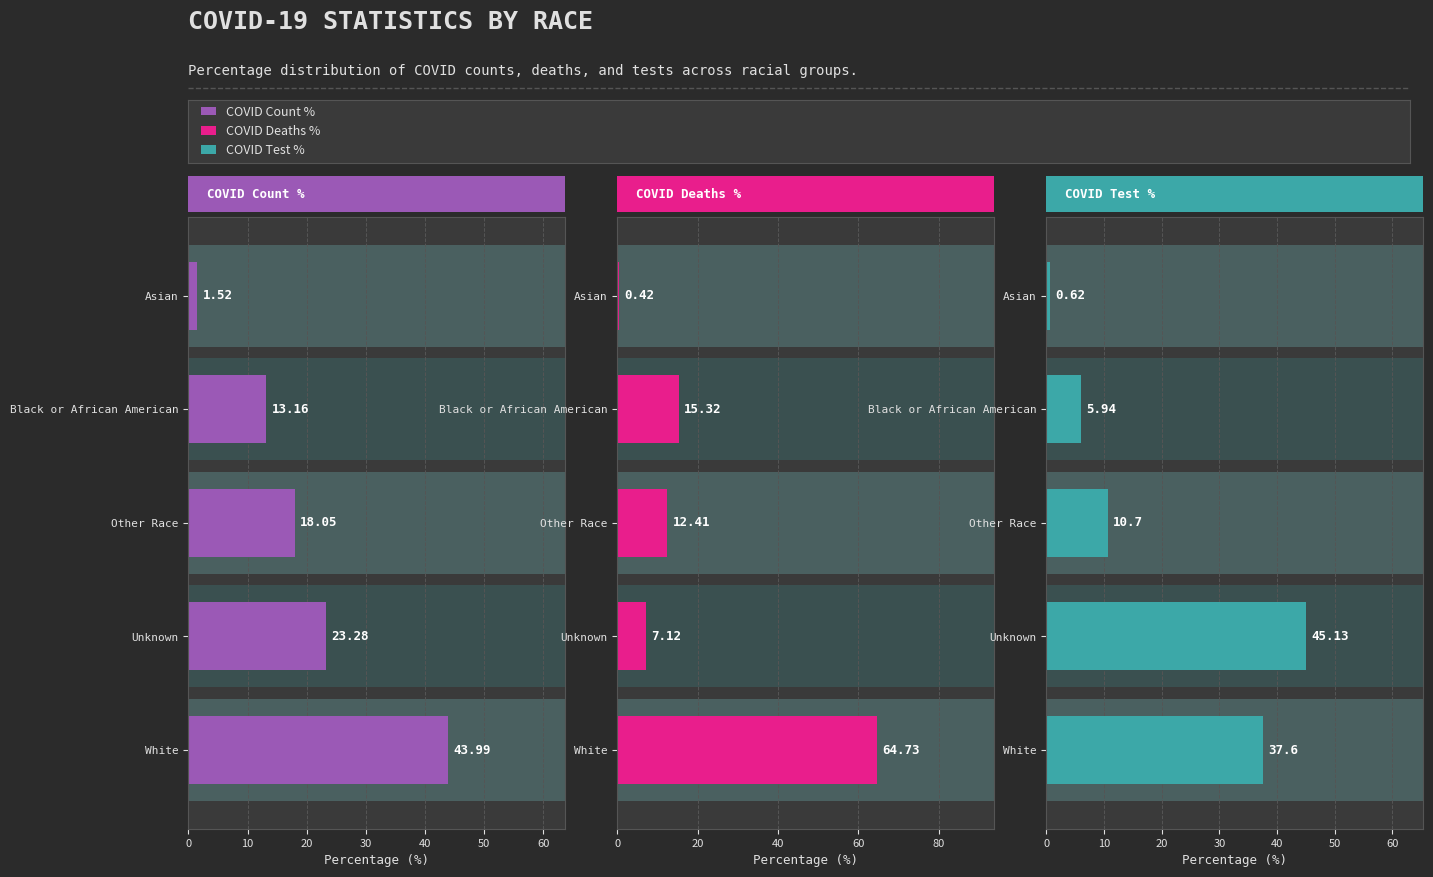

What is the value of the COVID Count % bar at the 5th from the left?

44.0